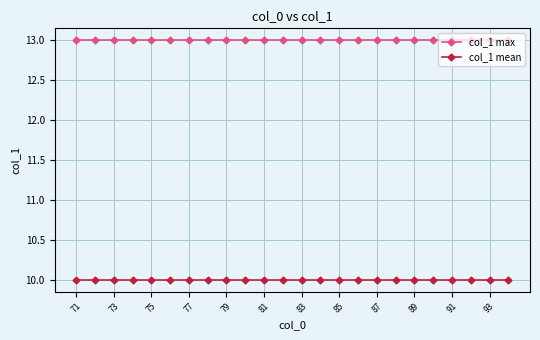

True or false: col_1 max and col_1 mean cross at least once.

False